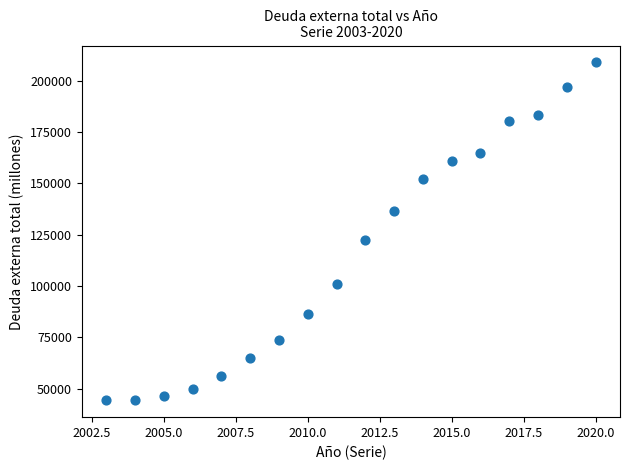

What Y value in the scatter plot is closest to 126652?

122668